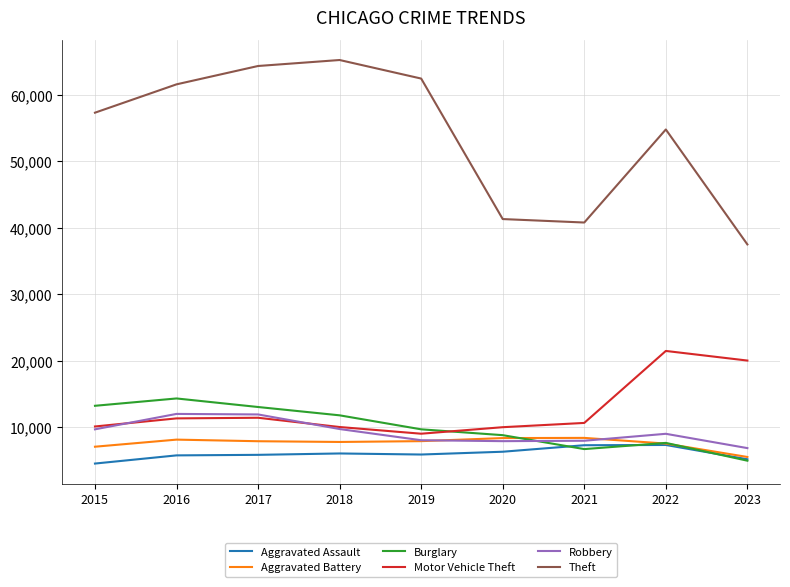

At which label does Motor Vehicle Theft reach its peak?

2022